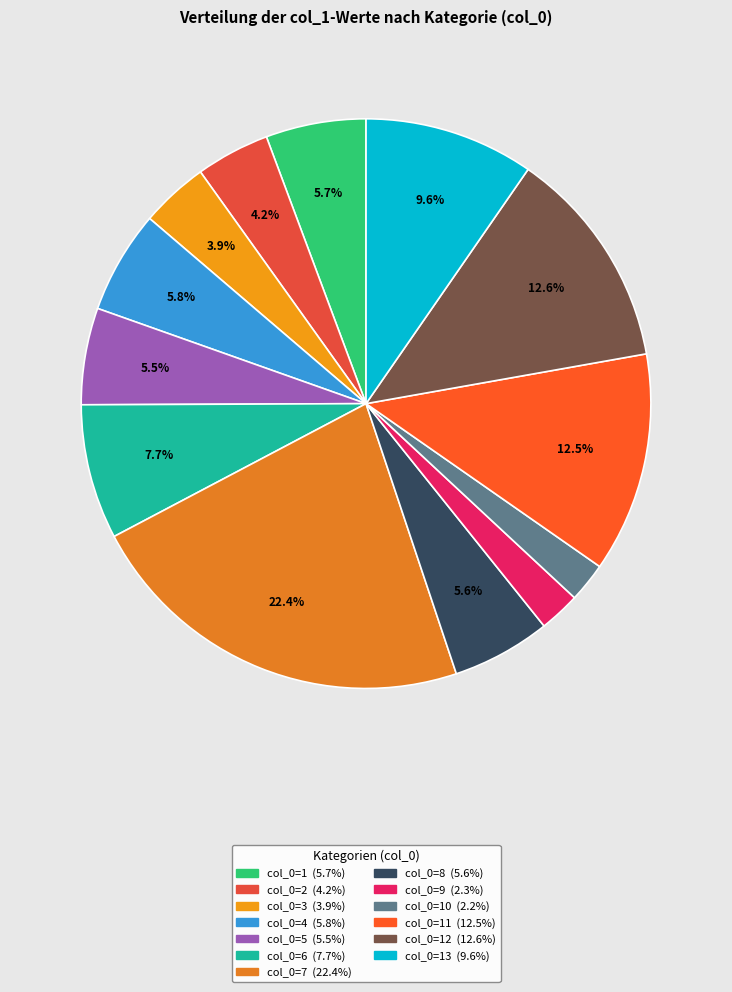

How many slices are in this pie chart?

13